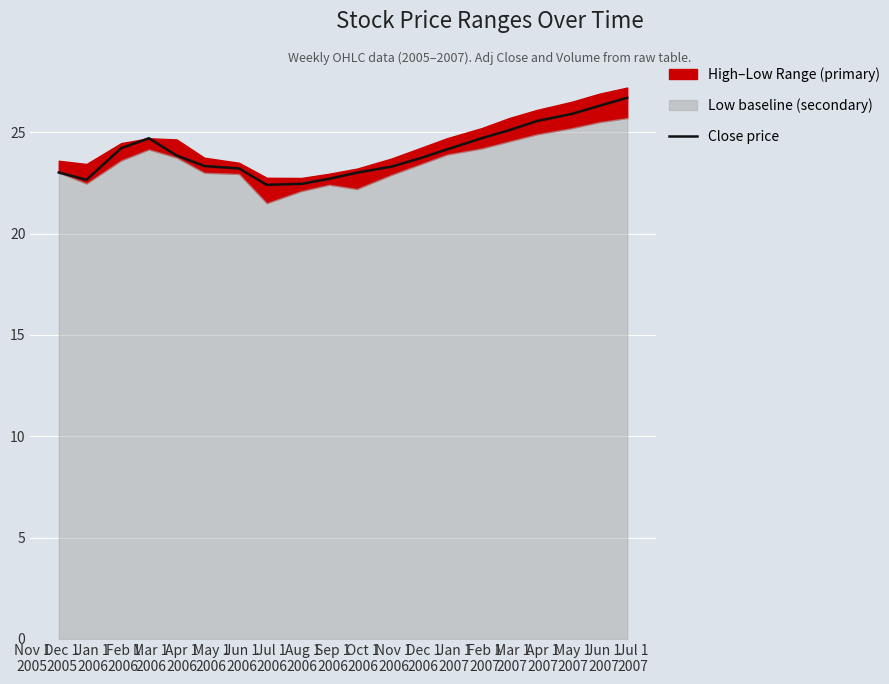

Reading left to right, list all the values displayed in this chart.

23.0	22.6	24.2	24.7	23.9	23.3	23.2	22.4	22.5	22.7	23.0	23.3	23.7	24.1	24.7	25.1	25.5	25.9	26.3	26.7